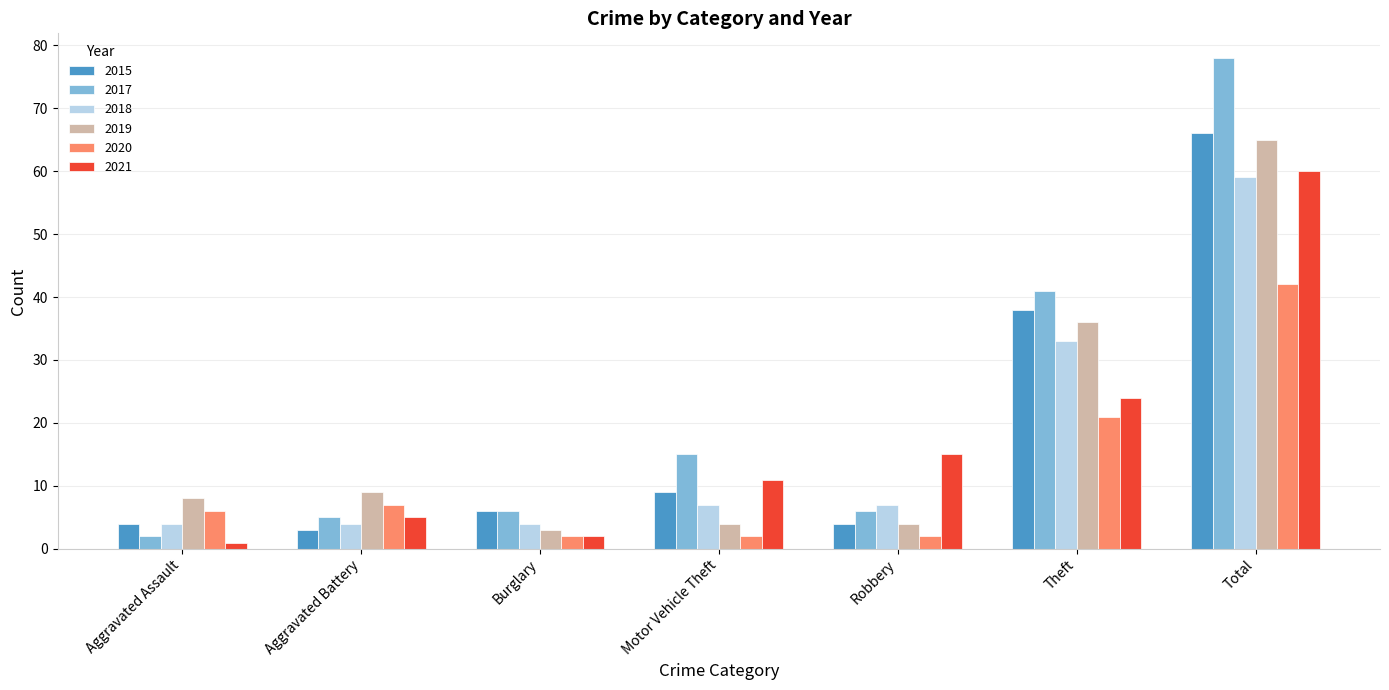

List the series in order of their peak value, highest first.

2017, 2015, 2019, 2021, 2018, 2020